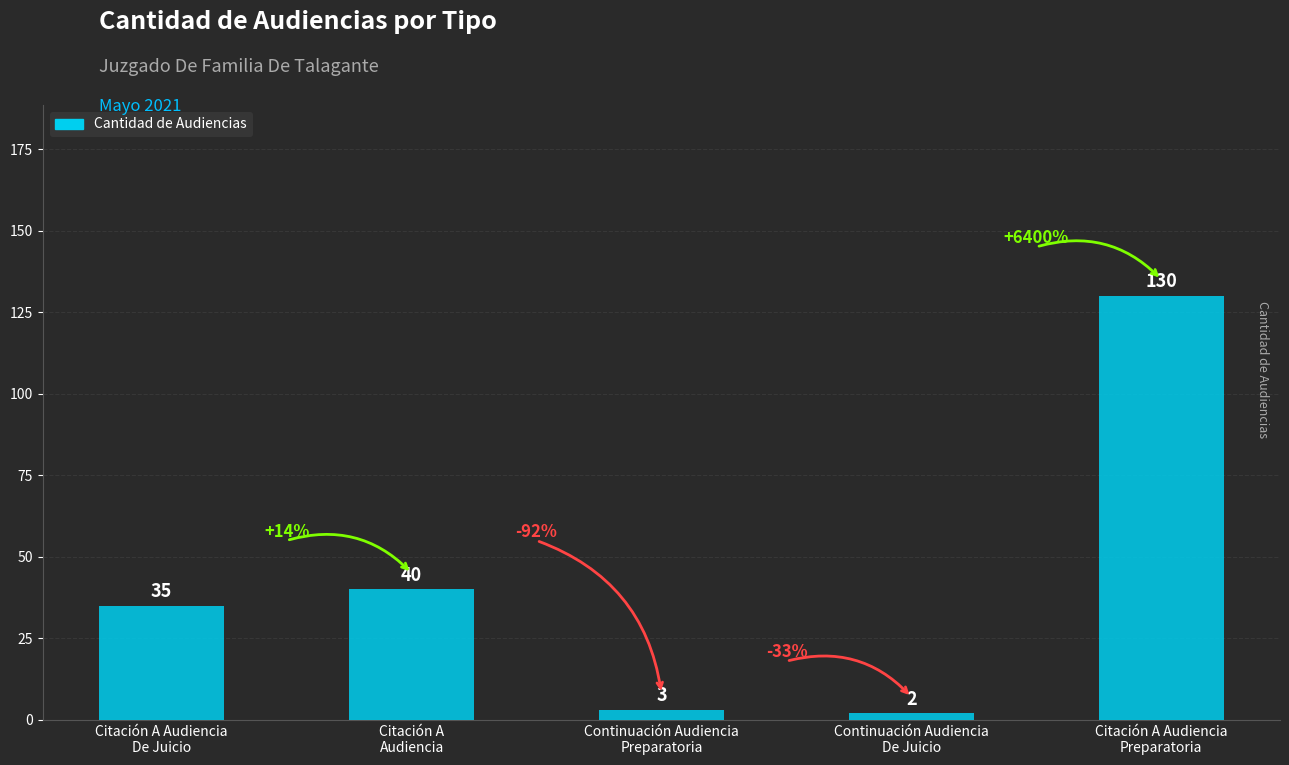

Rank the categories by value from highest to lowest.

Citación A Audiencia
Preparatoria, Citación A
Audiencia, Citación A Audiencia
De Juicio, Continuación Audiencia
Preparatoria, Continuación Audiencia
De Juicio